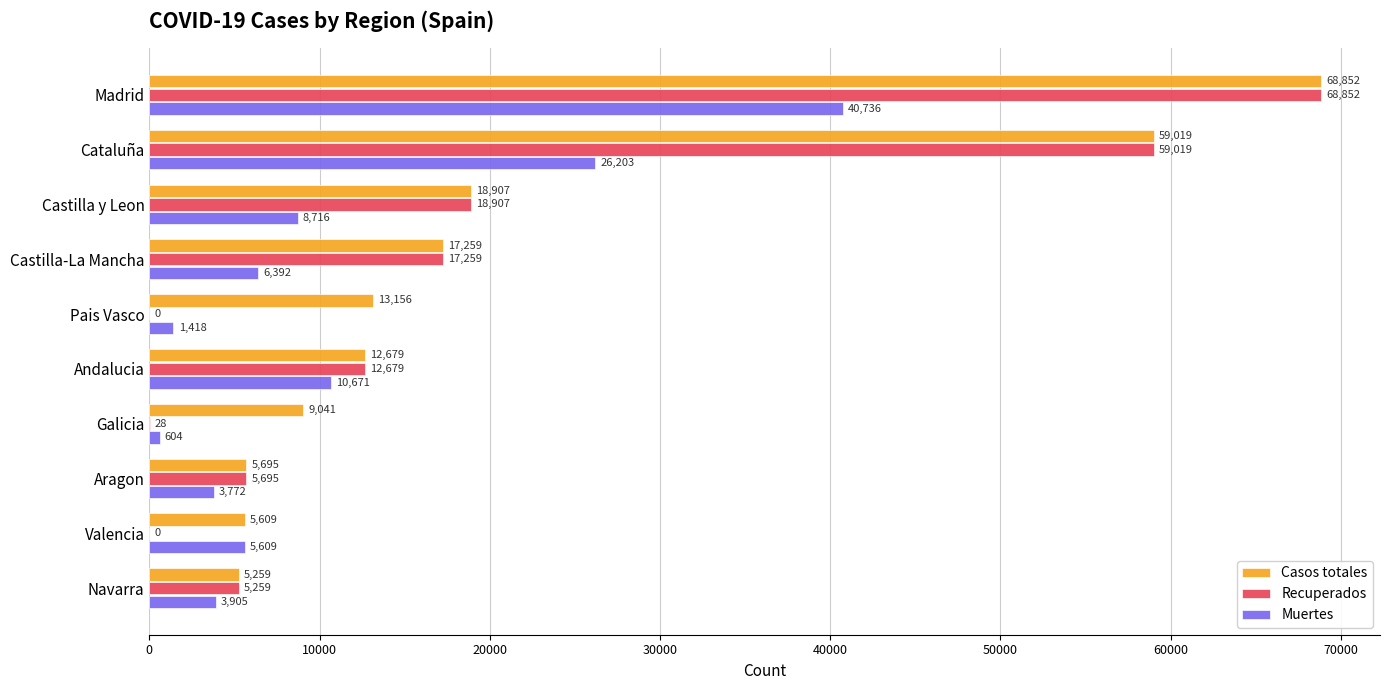

True or false: Recuperados has a value of 120385 at Madrid.

False